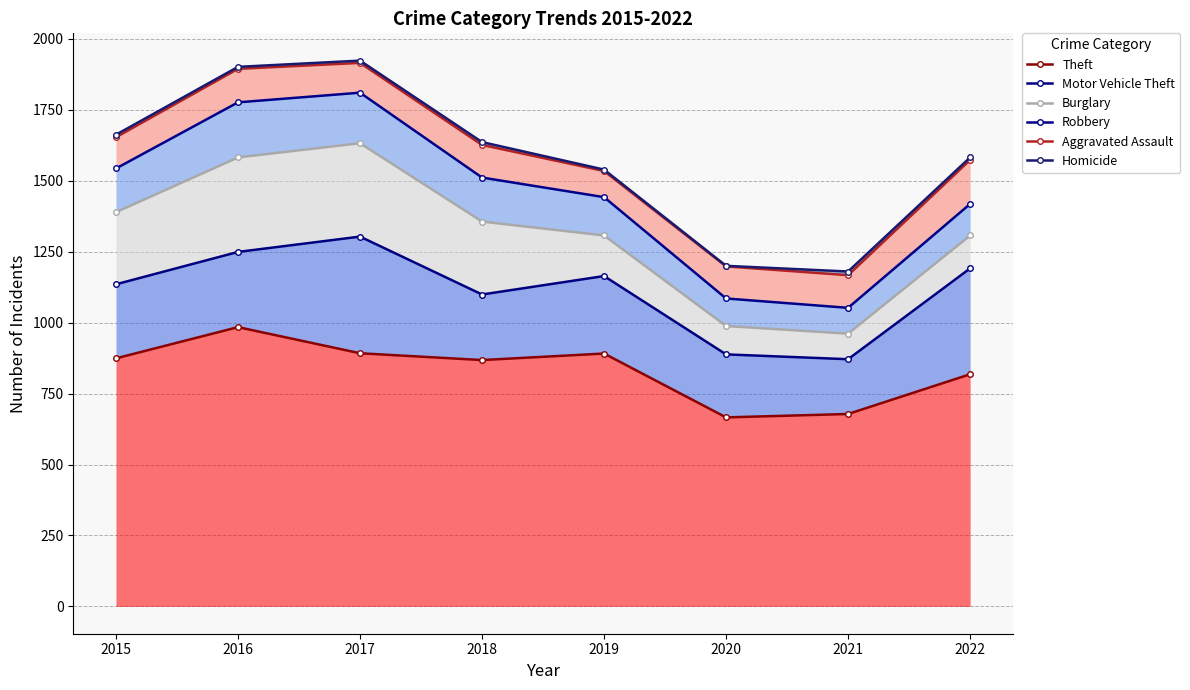

At which category does Robbery reach its first local peak?

2017